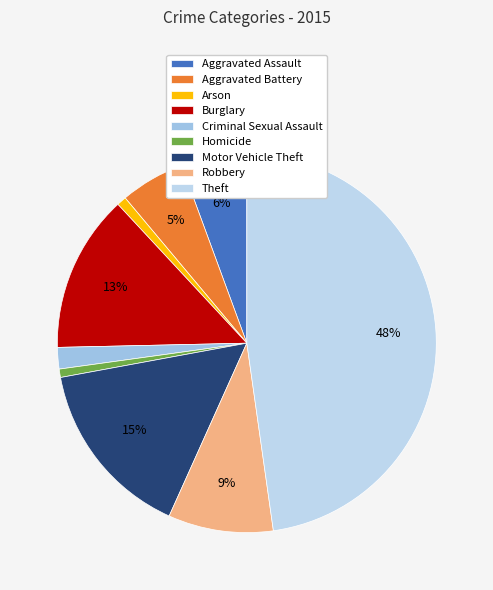

Does Aggravated Assault account for over 50% of the chart?

No